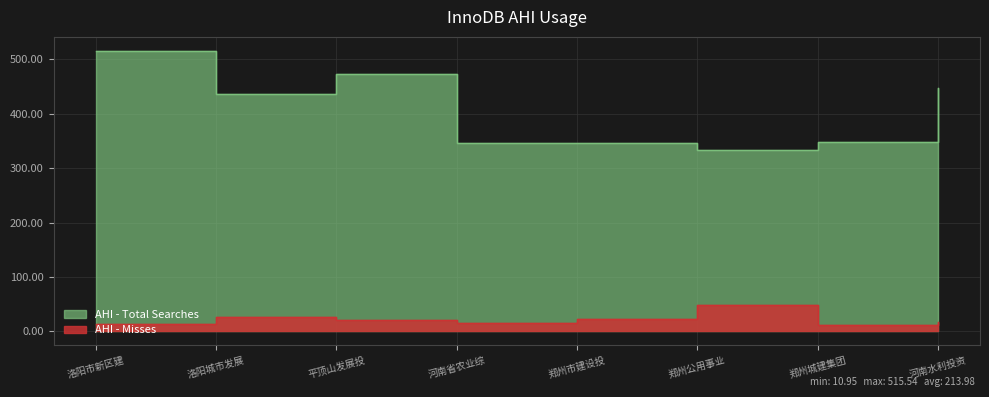

What position from the right is 河南省农业综?

5